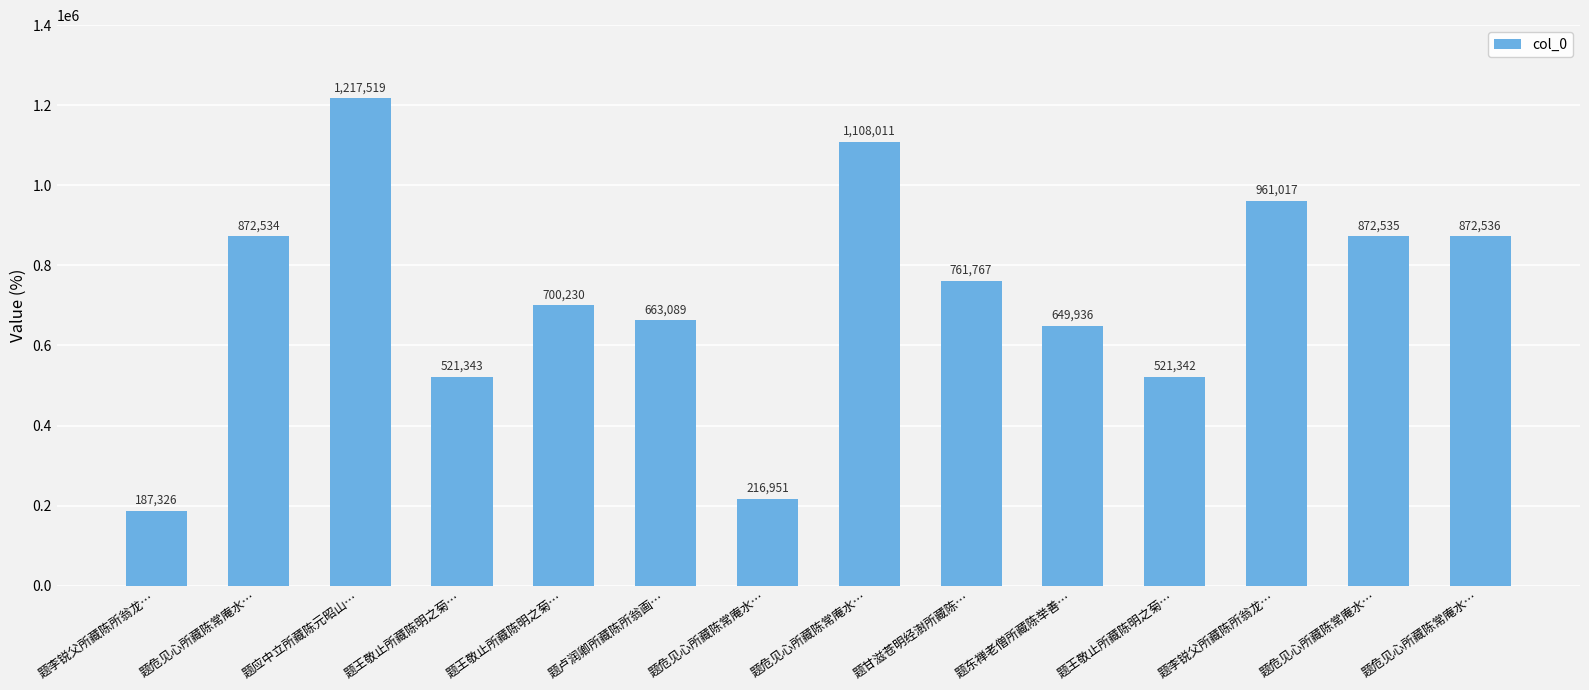

Does the chart contain stacked bars?

No